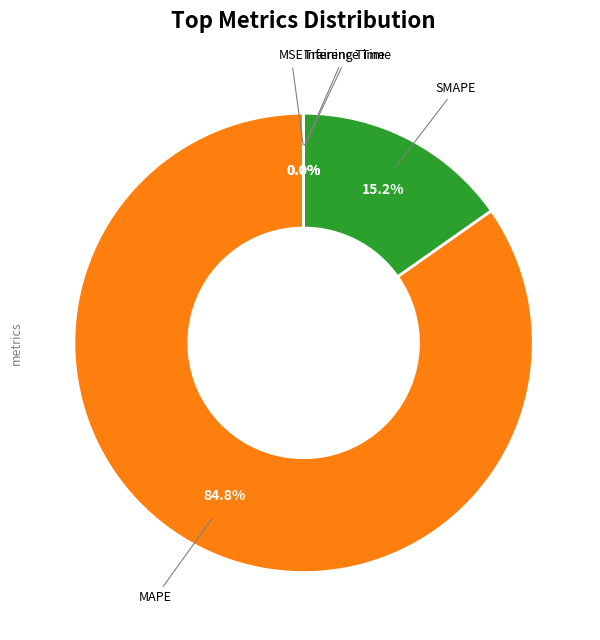

Does any single category account for the majority?

Yes